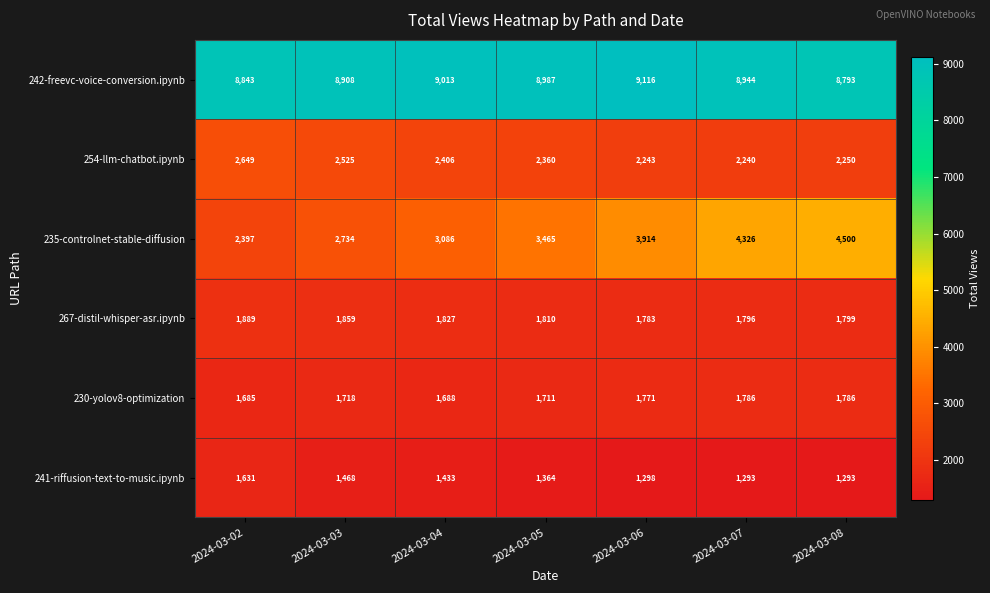

At how many categories does at least one series exceed 3404?

7